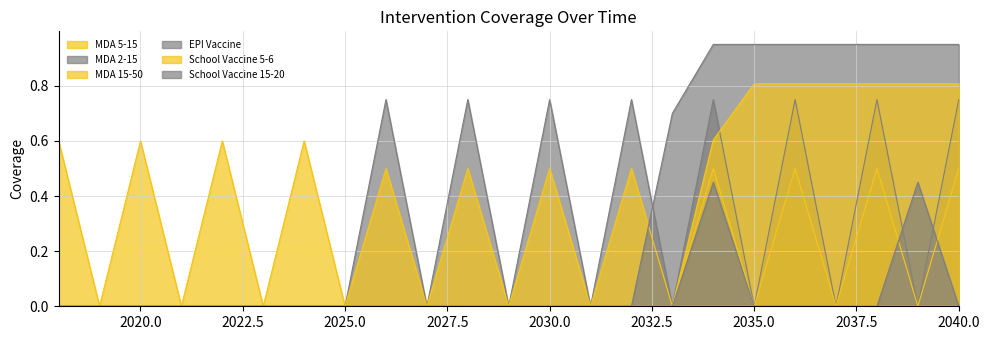

Which has a higher value, 2024 or 2037?

2024